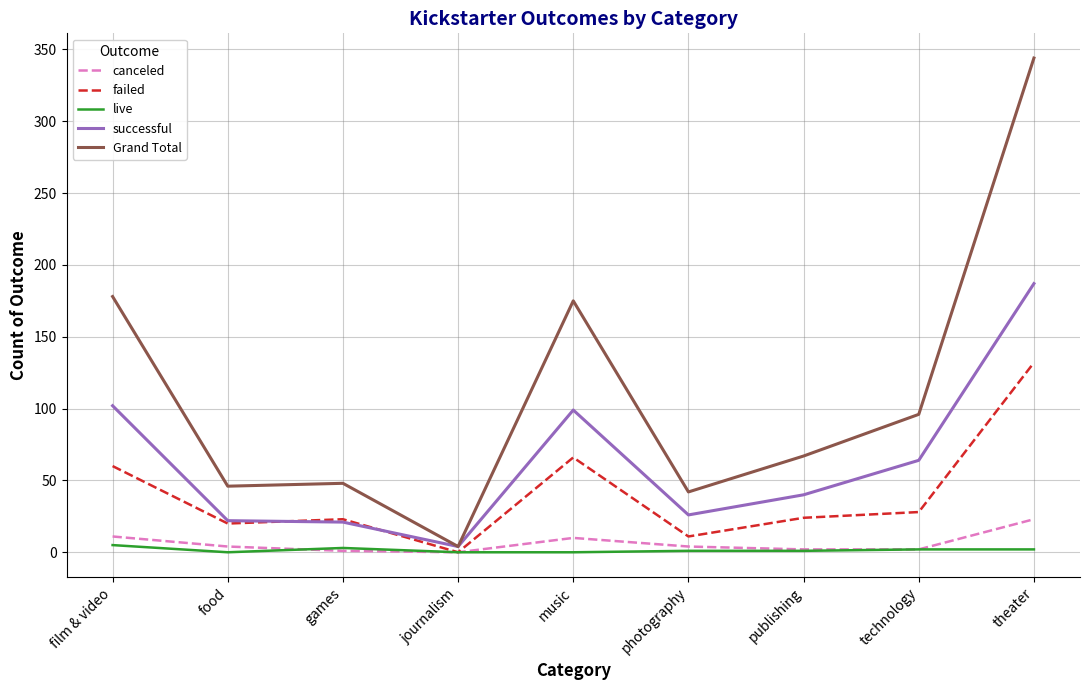

Which series has the widest spread of values?

Grand Total